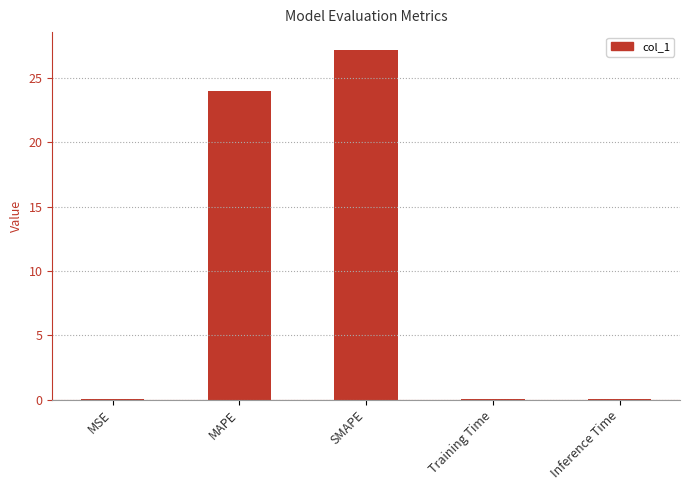

The value at SMAPE is 18.8. True or false?

False